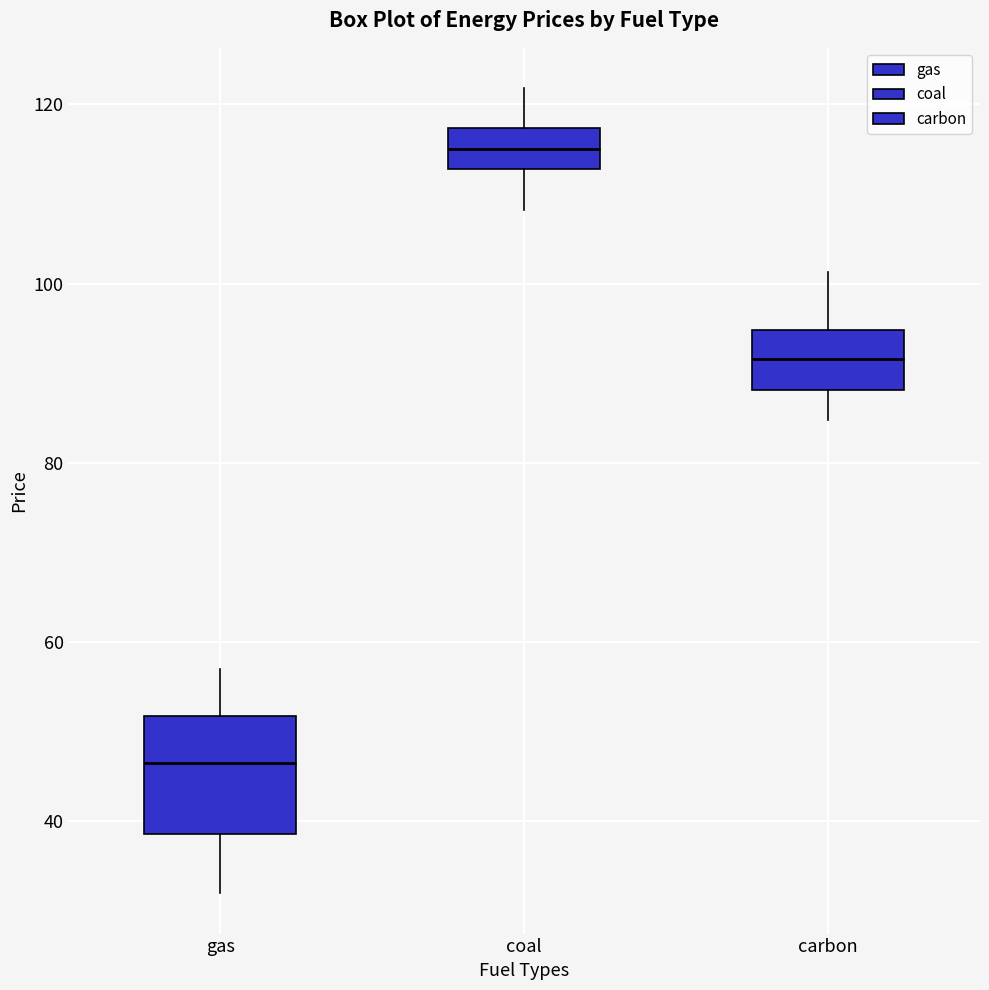

Reading left to right, transcribe this box plot: for each box, give where its median line is, the range the box spans, and where its two whiskers end, as read against the y-axis. The values are not printed on the chart, so give them approximately, as read against the axis.

gas: median 46, box 38 to 52, whiskers 32 to 58
coal: median 116, box 112 to 118, whiskers 108 to 122
carbon: median 92, box 88 to 94, whiskers 84 to 102